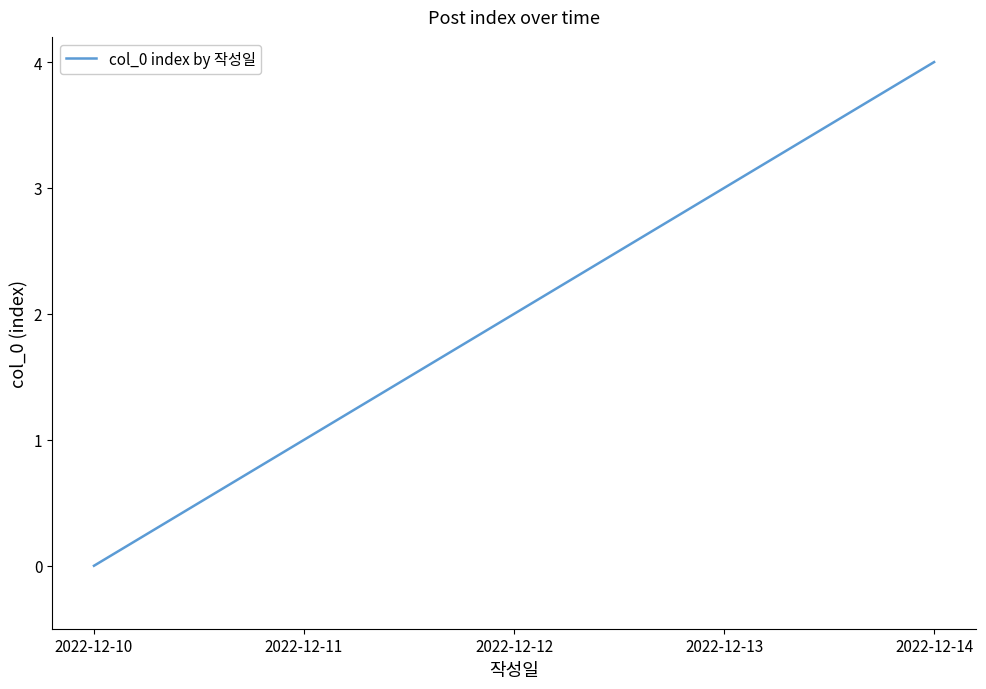

How many distinct data groups are displayed?

1